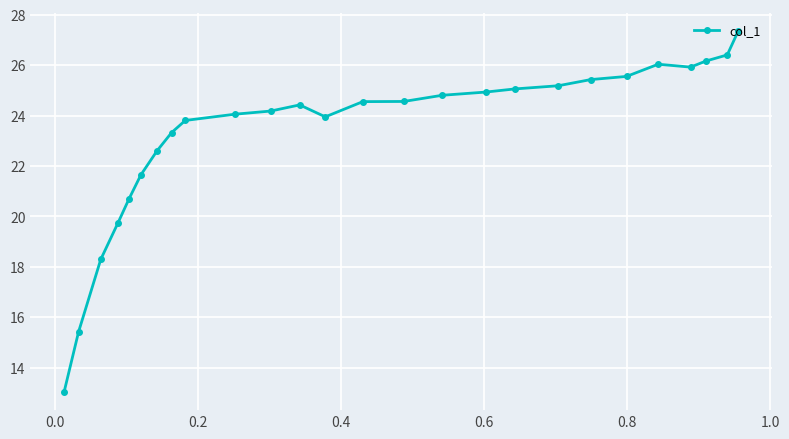

What is the maximum value shown in the chart?

27.4